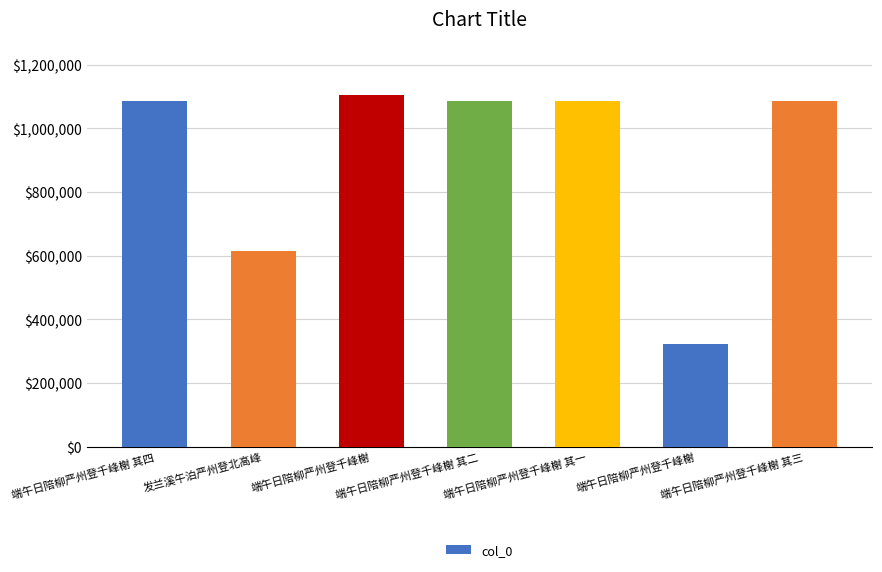

How many bars are there in total?

7